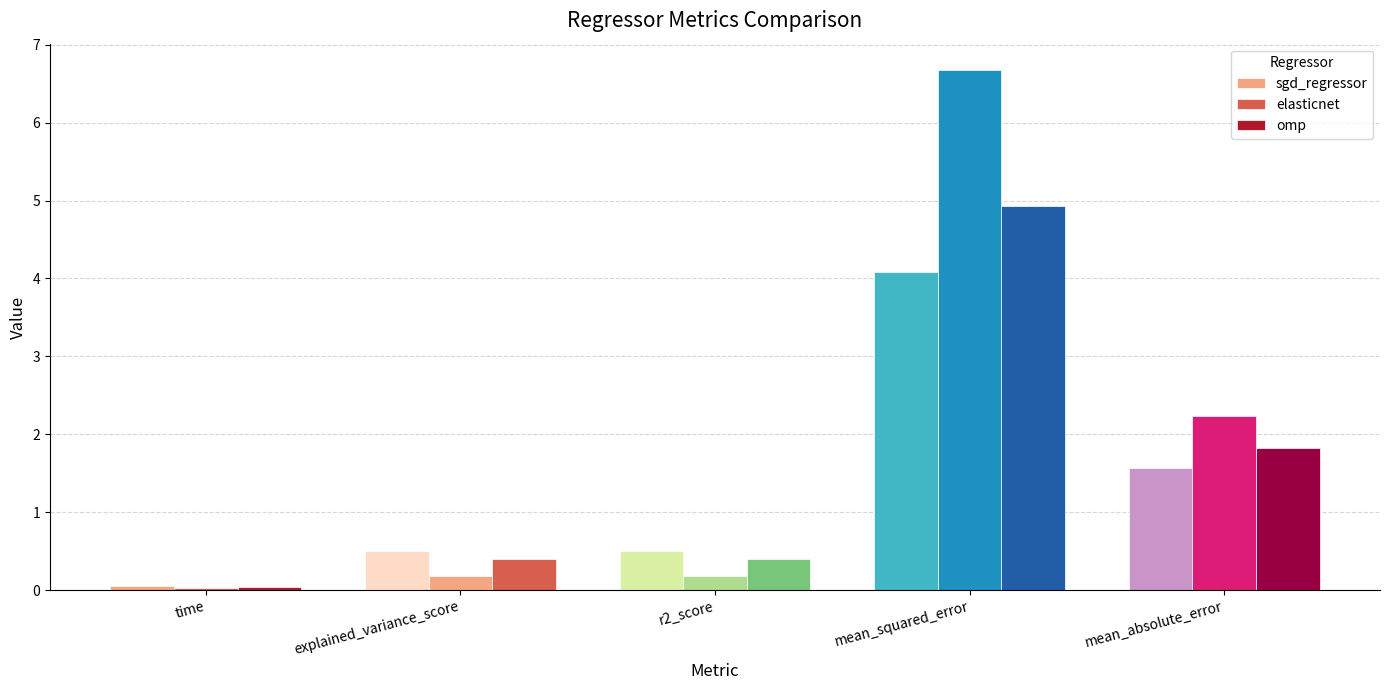

At mean_squared_error, list the series in order from smallest to largest.

sgd_regressor, omp, elasticnet